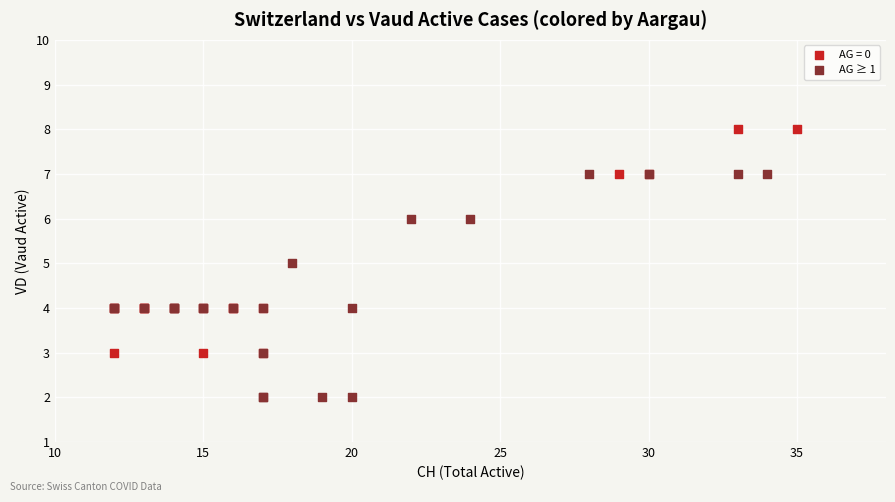

Which series contains the highest Y value?

AG = 0